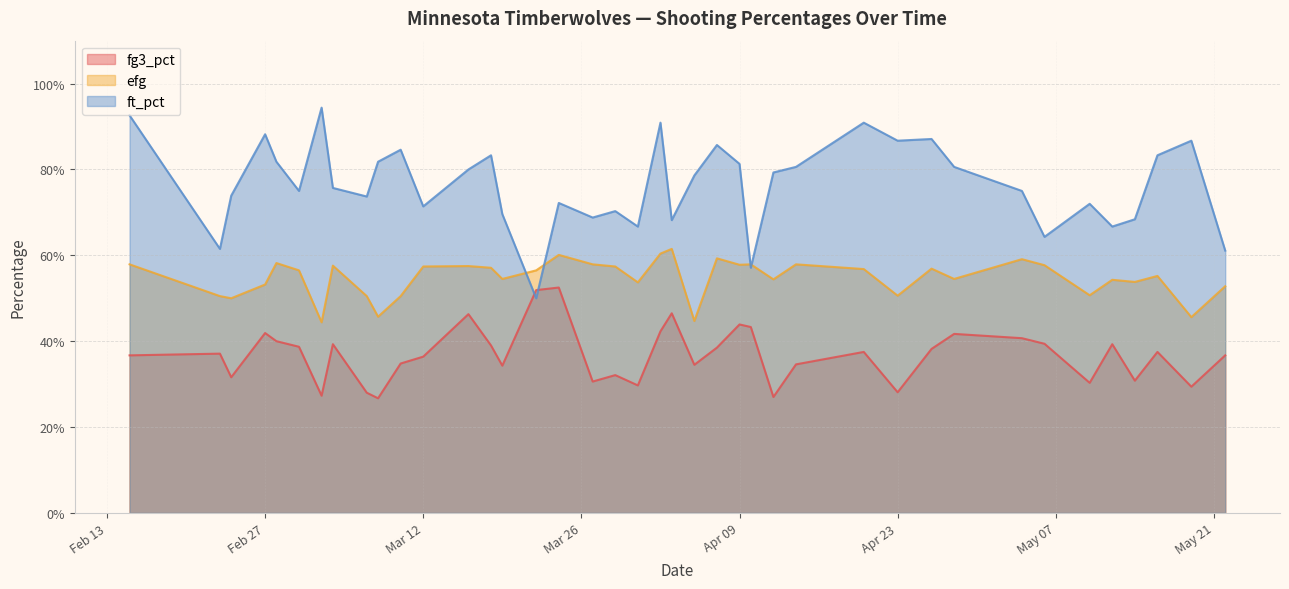

At which category is the sum across all series the highest?

2024-04-02